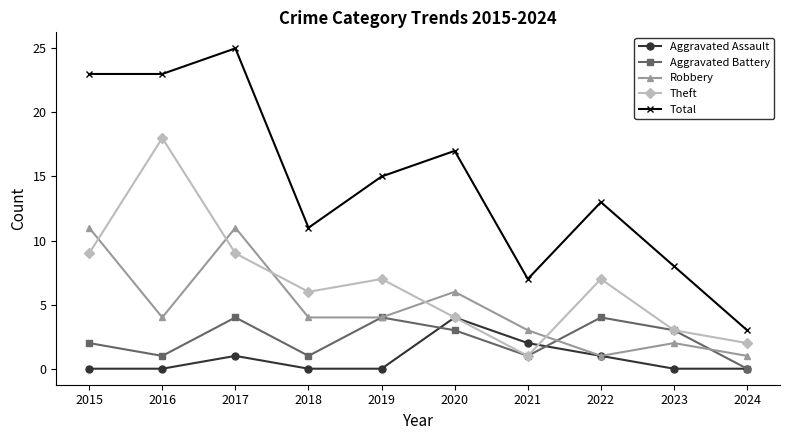

Reading left to right, extract all data points from this chart.

Aggravated Assault: 0	0	1	0	0	4	2	1	0	0
Aggravated Battery: 2	1	4	1	4	3	1	4	3	0
Robbery: 11	4	11	4	4	6	3	1	2	1
Theft: 9	18	9	6	7	4	1	7	3	2
Total: 23	23	25	11	15	17	7	13	8	3